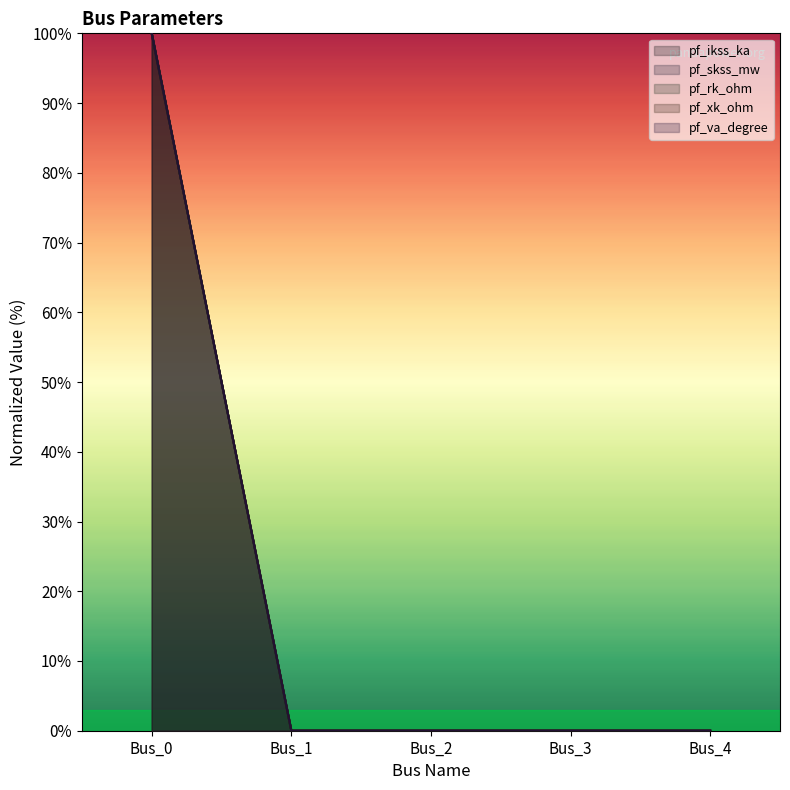

Reading left to right, transcribe all the data shown in this chart.

pf_ikss_ka: Bus_0=100	Bus_1=0	Bus_2=0	Bus_3=0	Bus_4=0
pf_skss_mw: Bus_0=100	Bus_1=0	Bus_2=0	Bus_3=0	Bus_4=0
pf_rk_ohm: Bus_0=100	Bus_1=0	Bus_2=0	Bus_3=0	Bus_4=0
pf_xk_ohm: Bus_0=100	Bus_1=0	Bus_2=0	Bus_3=0	Bus_4=0
pf_va_degree: Bus_0=100	Bus_1=0	Bus_2=0	Bus_3=0	Bus_4=0